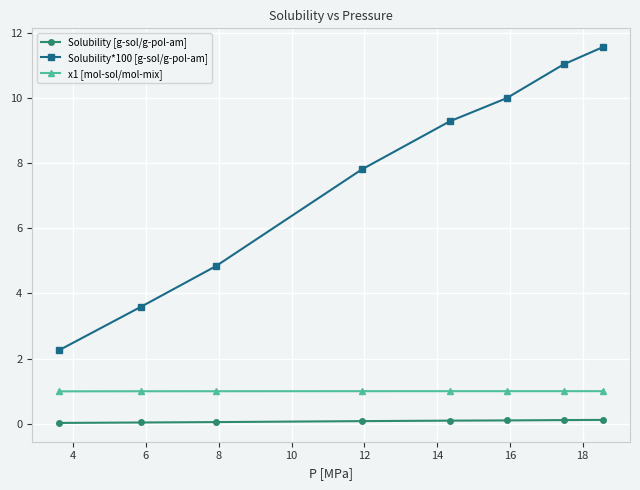

How many lines are shown in the chart?

3